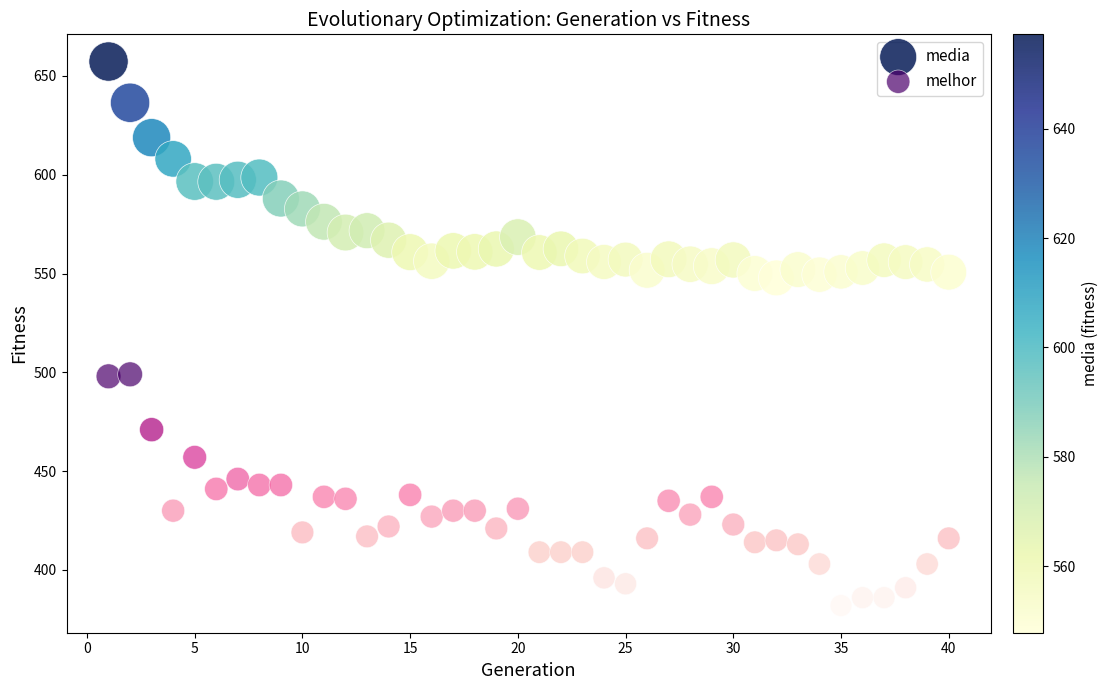

Across all data points, what is the range of X values (max minus min)?

39.0